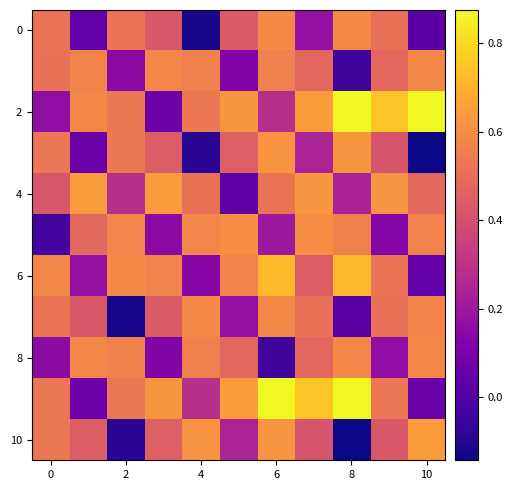

Which category has the highest value across all series?

10